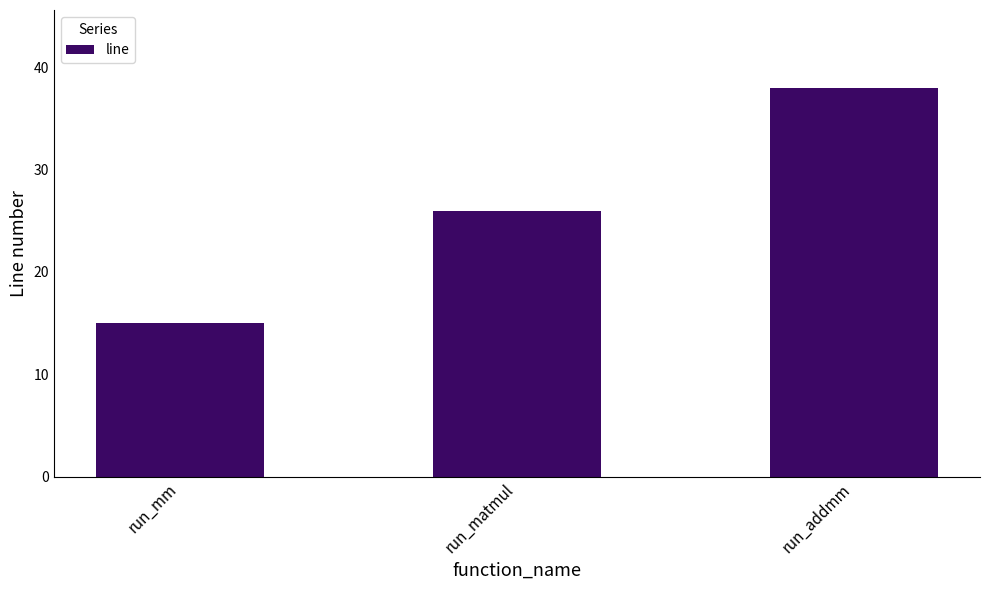

How many categories are shown in the chart?

3